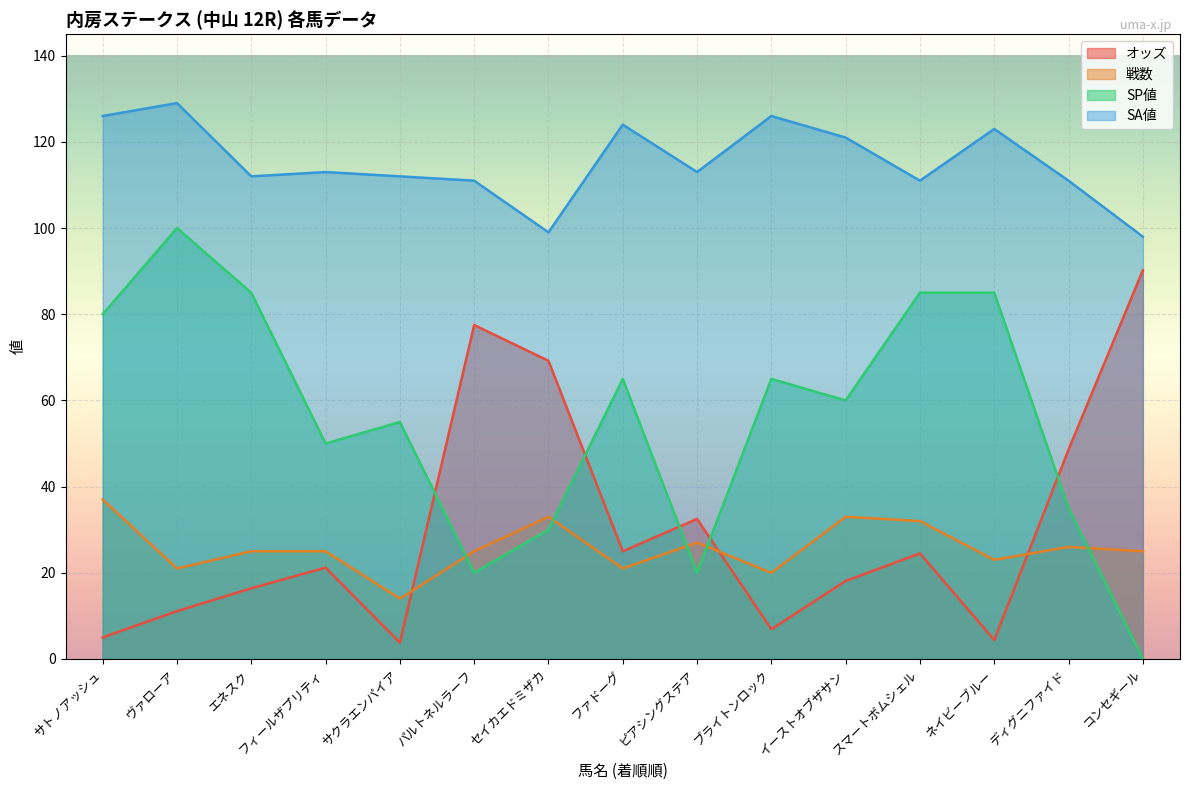

What is the lowest value of the SA値 series?

98.0